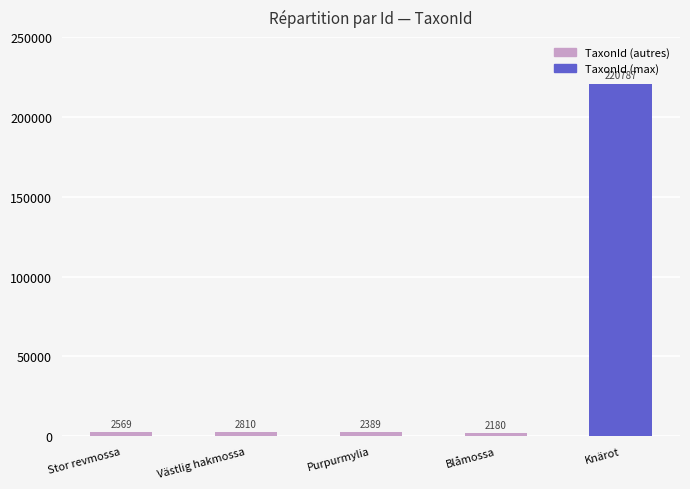

How many categories are shown in the chart?

5